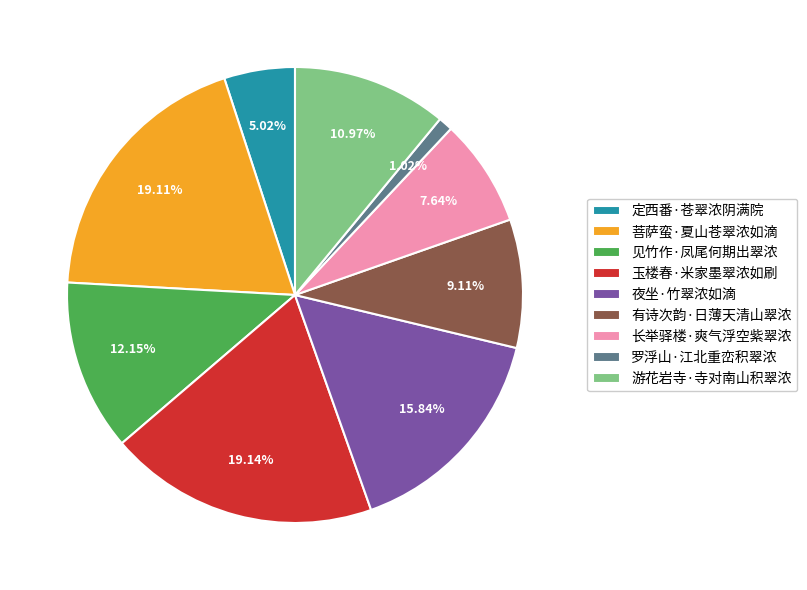

True or false: 有诗次韵·日薄天清山翠浓 accounts for 18% of the total.

False